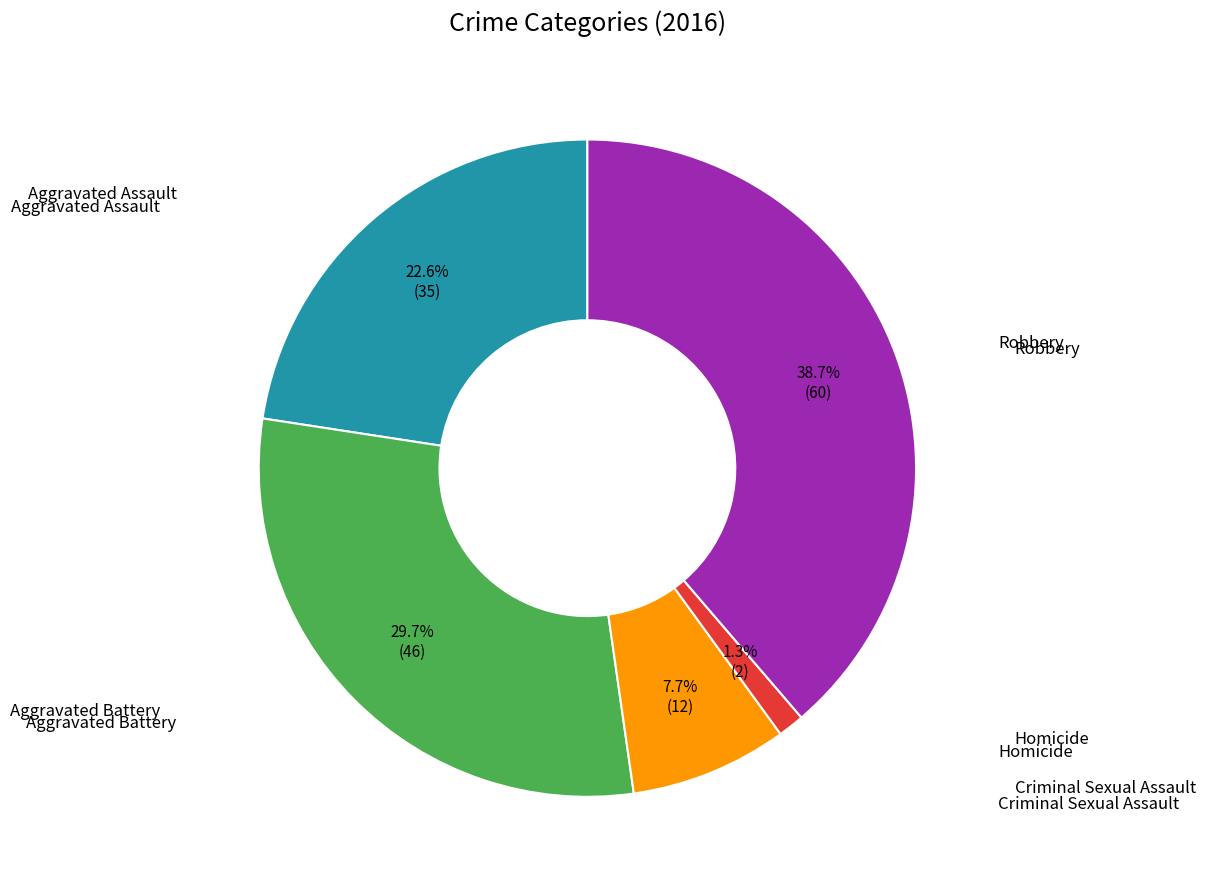

Does any single category account for the majority?

No